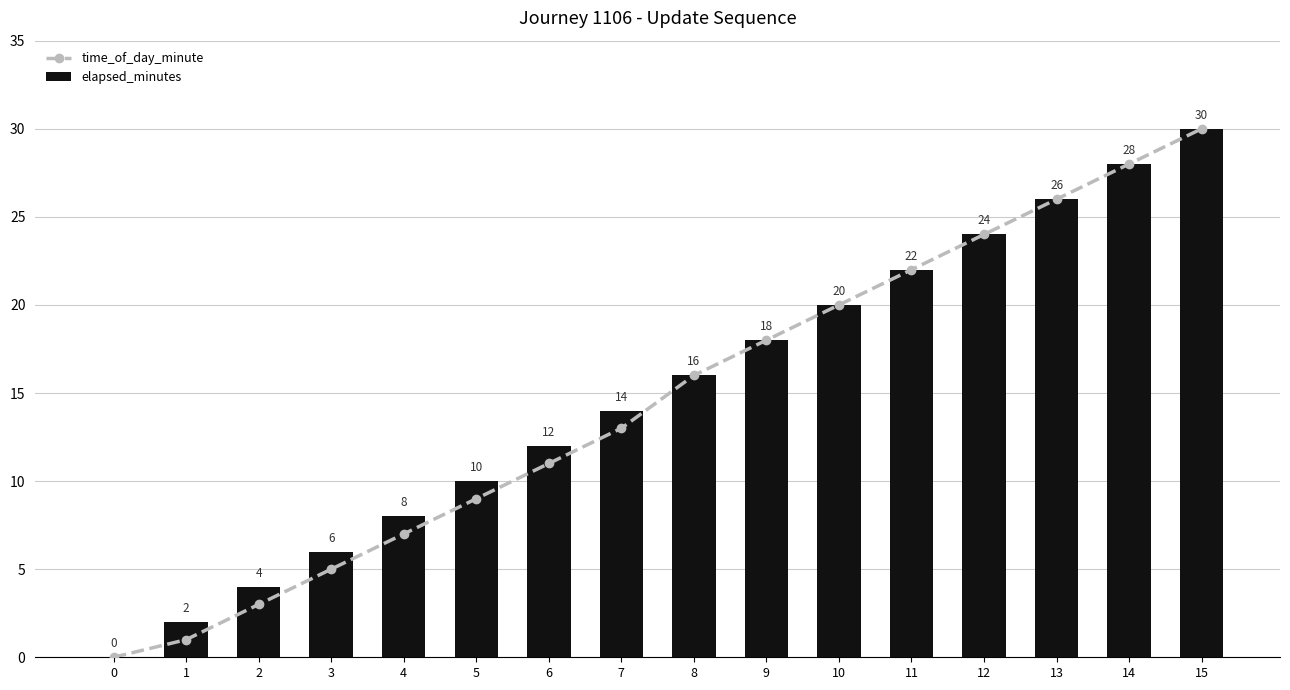

True or false: time_of_day_minute has a value of 16 at 8.

True